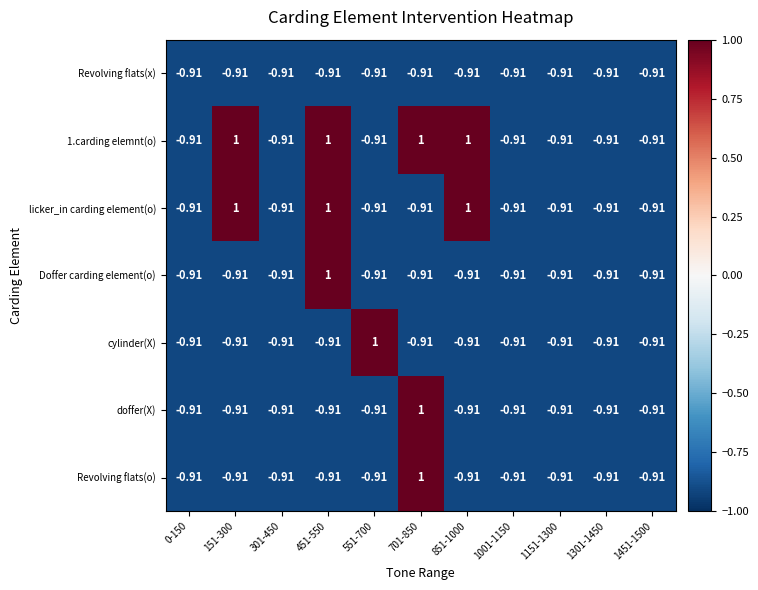

How many values in the Revolving flats(o) series exceed 0?

1